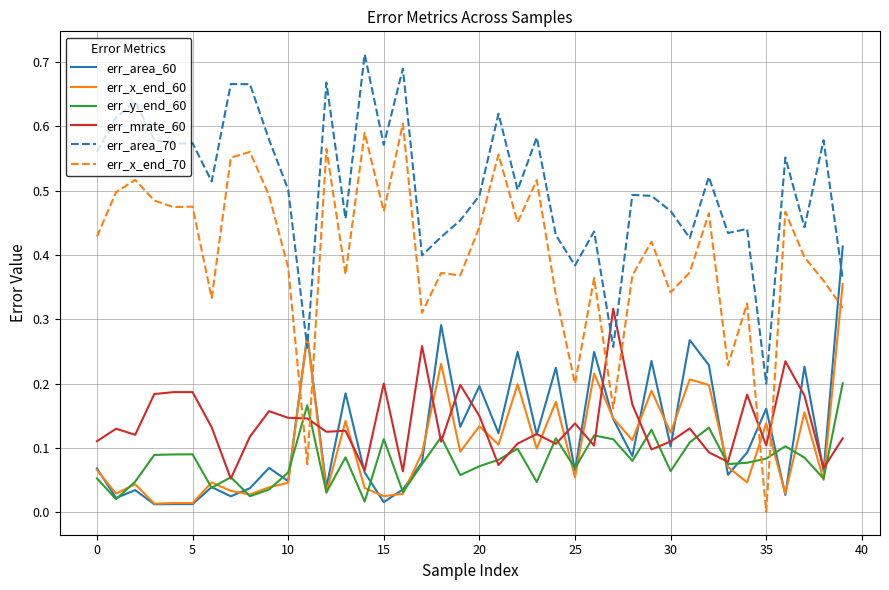

Is this an area chart (filled region under the line)?

No